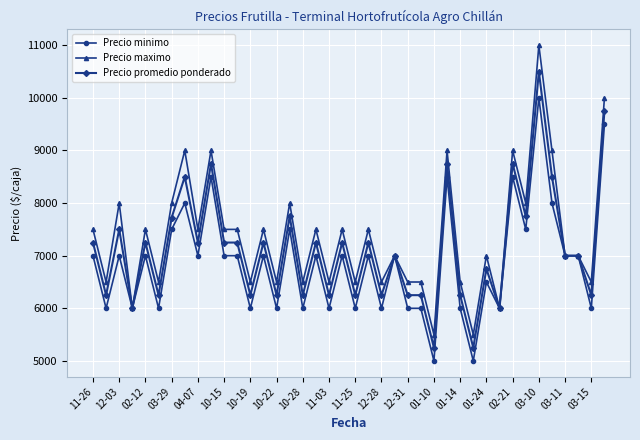

List the series in order of their overall mean, highest first.

Precio maximo, Precio promedio ponderado, Precio minimo